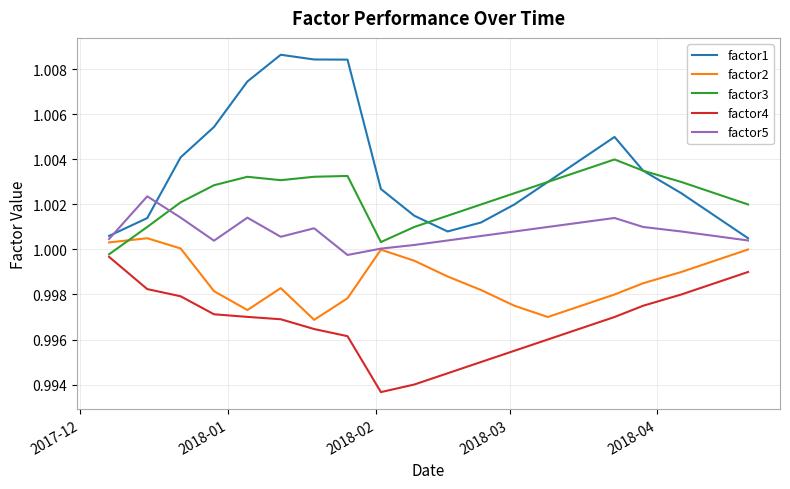

Rank the series by their maximum value, from lowest to highest.

factor4, factor2, factor5, factor3, factor1